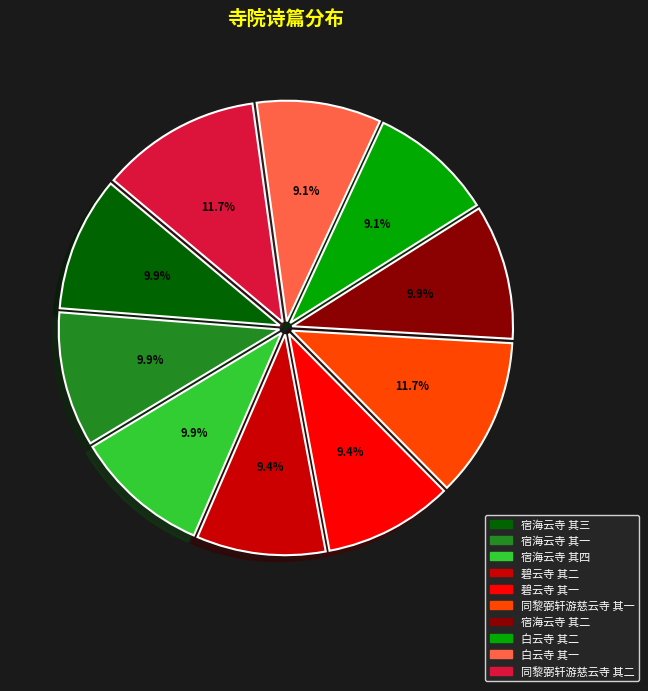

The 碧云寺 其一 slice represents 1% of the pie. True or false?

False